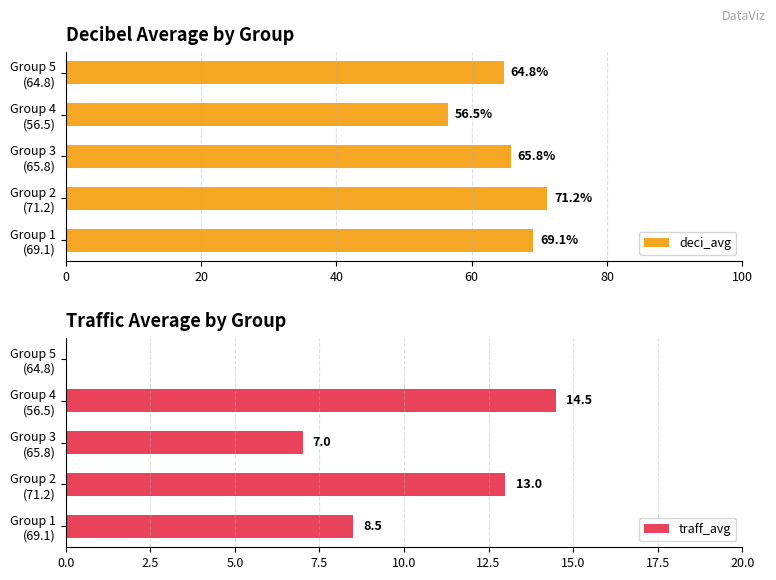

At how many categories does at least one series exceed 13?

5